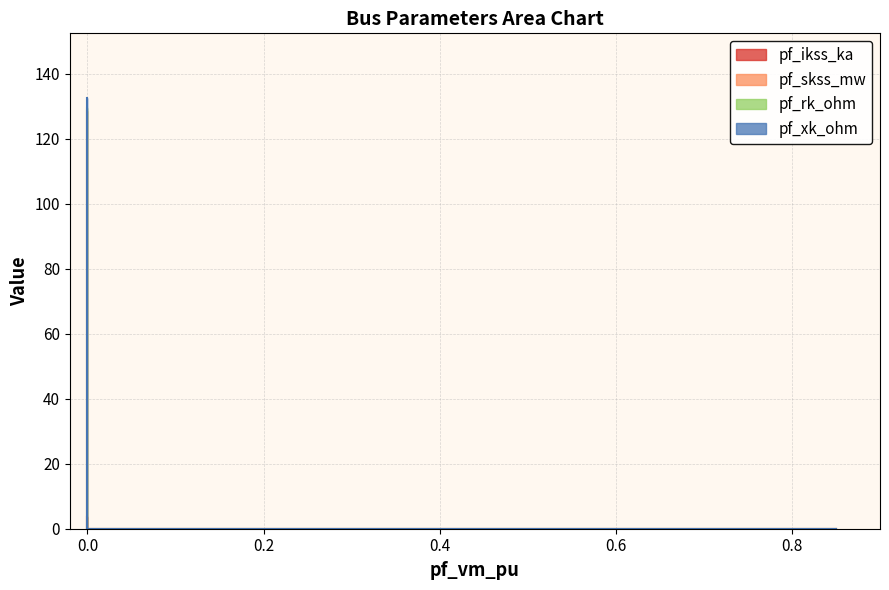

True or false: pf_skss_mw and pf_ikss_ka cross at least once.

False